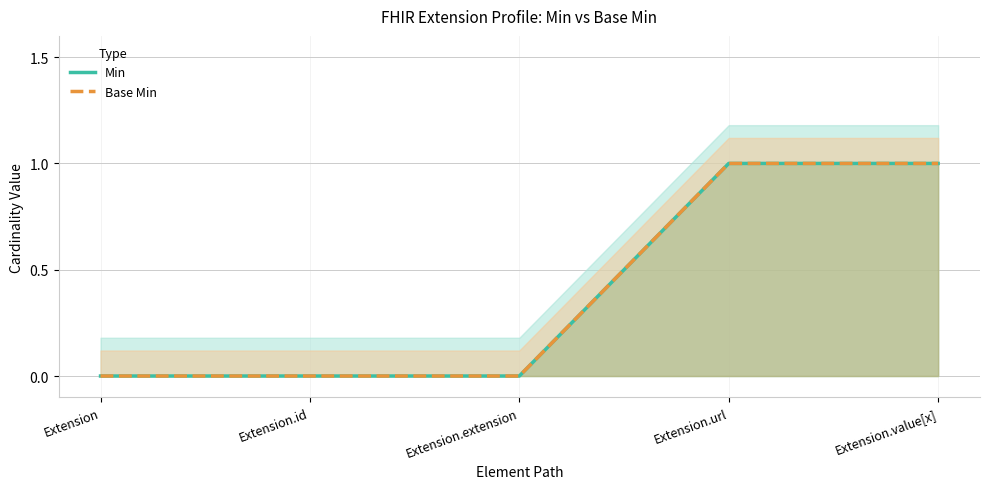

What is the difference between the Base Min values at Extension.value[x] and Extension.id?

1